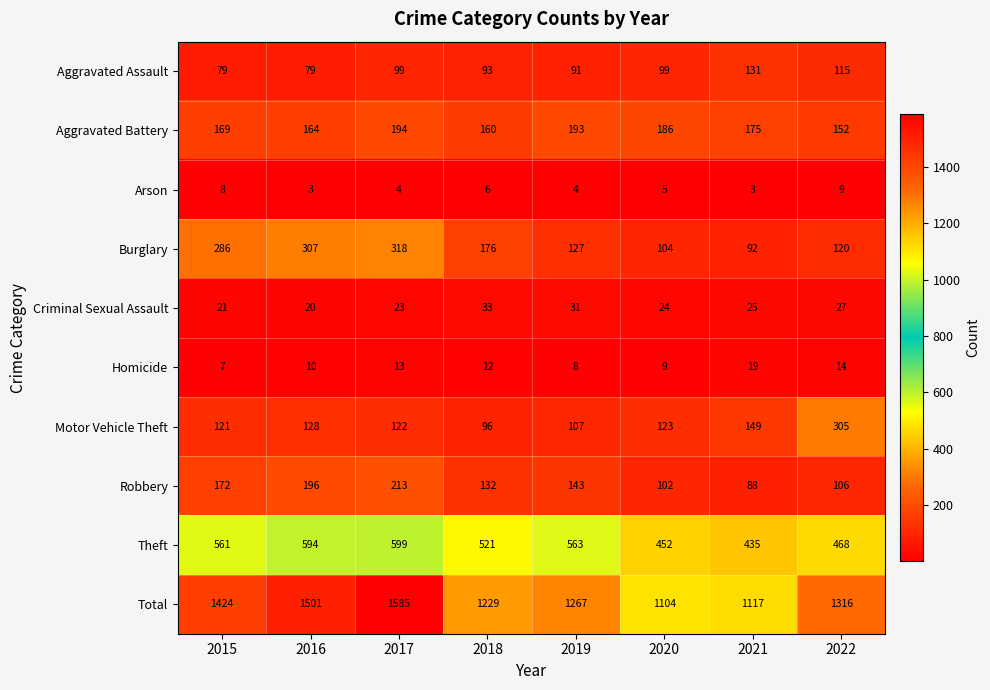

At which category is the sum across all series the highest?

2017